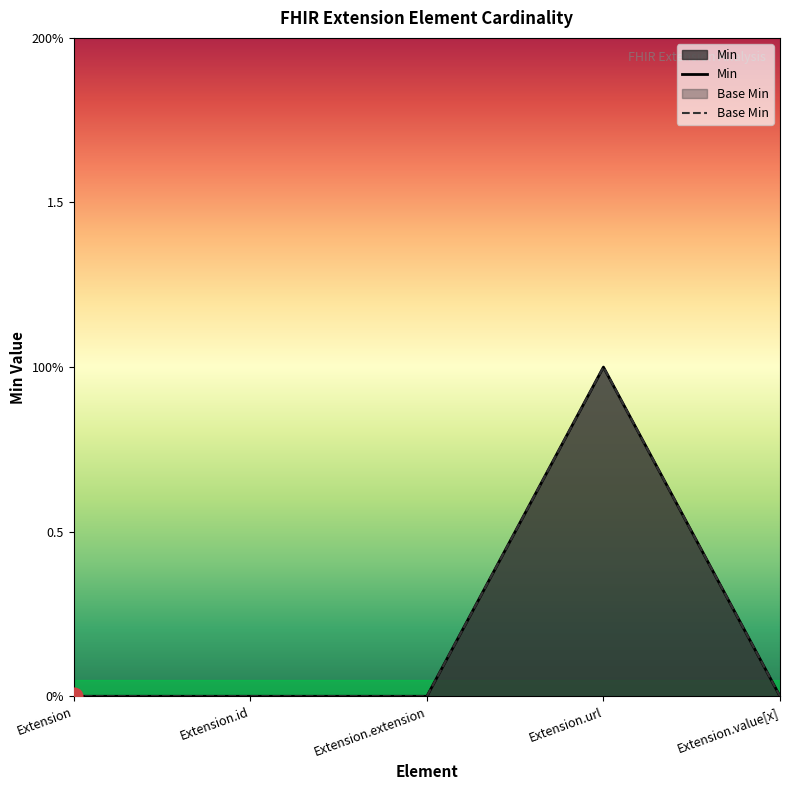

What are all the series names shown in the legend?

Min, Base Min